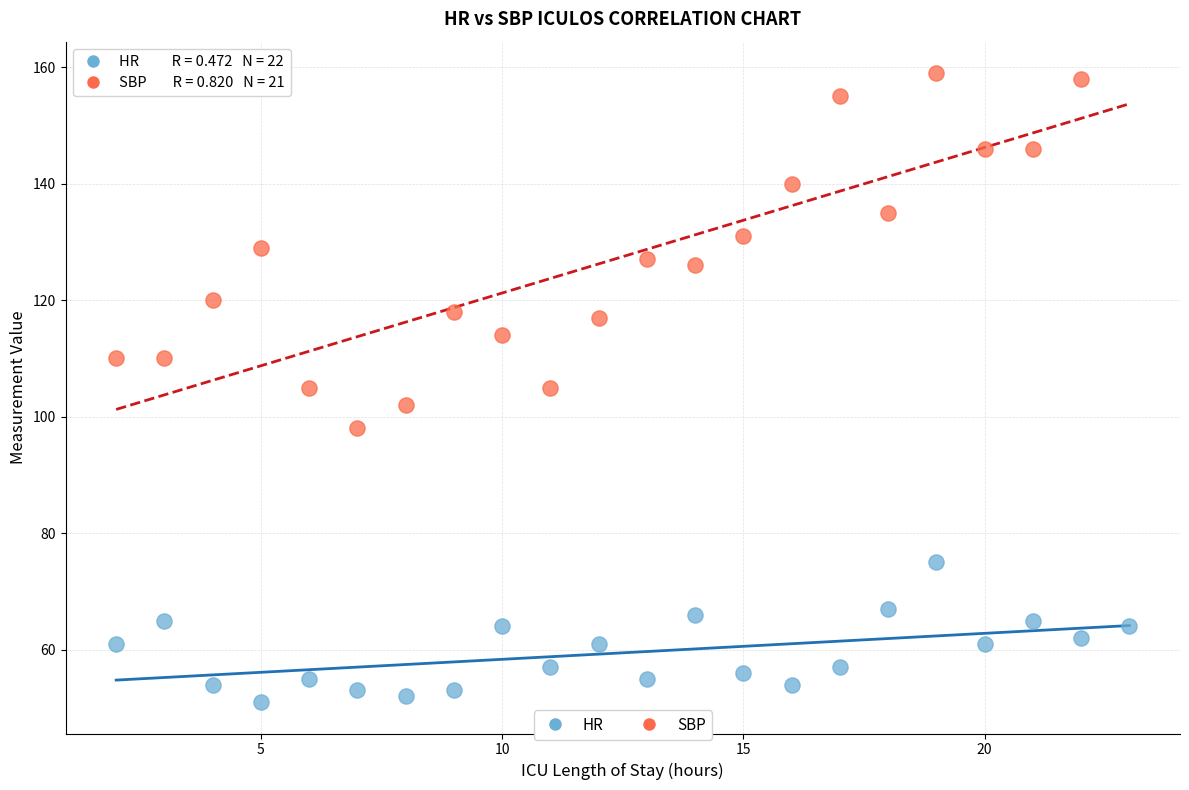

Which series contains the lowest Y value?

HR